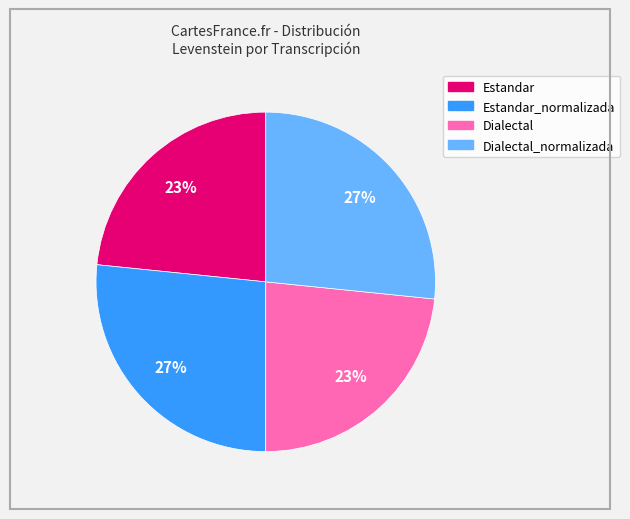

Does any single category account for the majority?

No